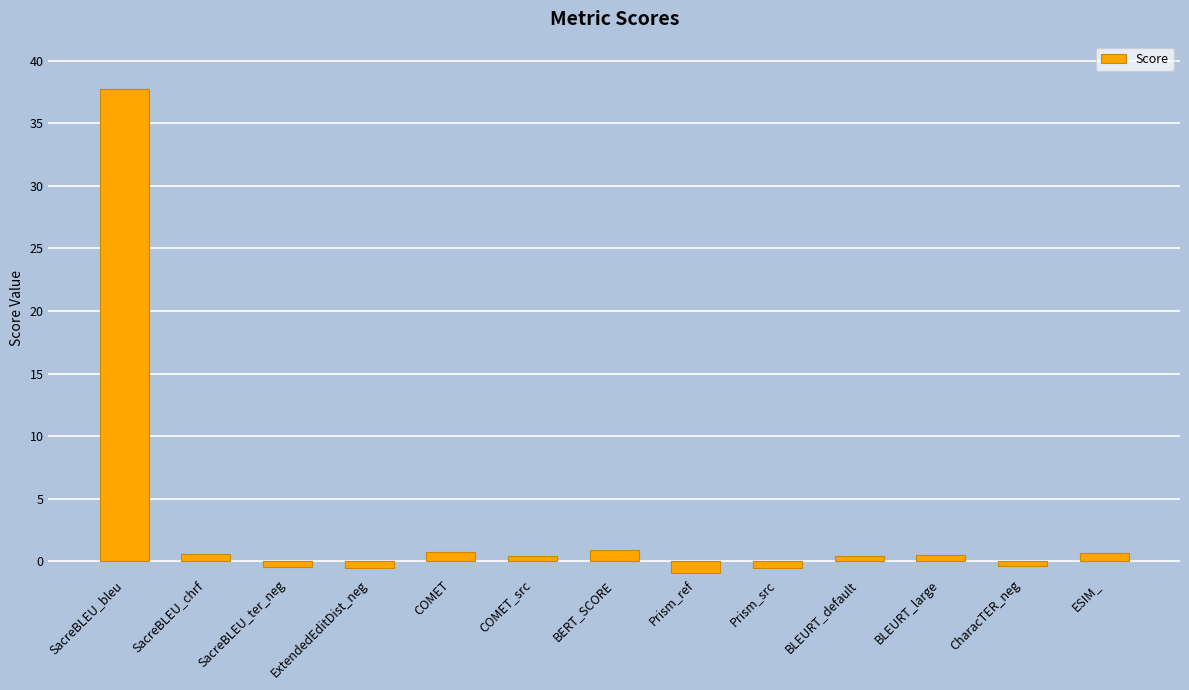

What is the change in value from Prism_src to CharacTER_neg?

+0.2